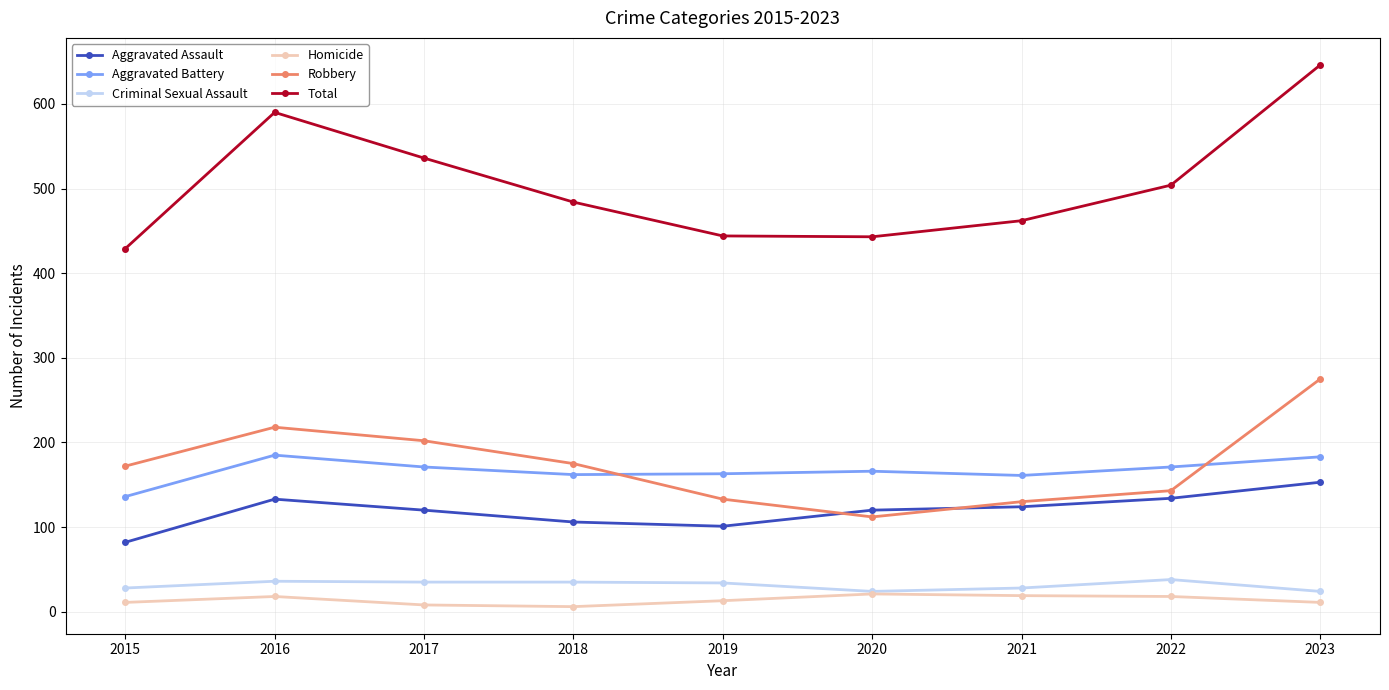

Is it true that Total equals 236 at 2017?

False